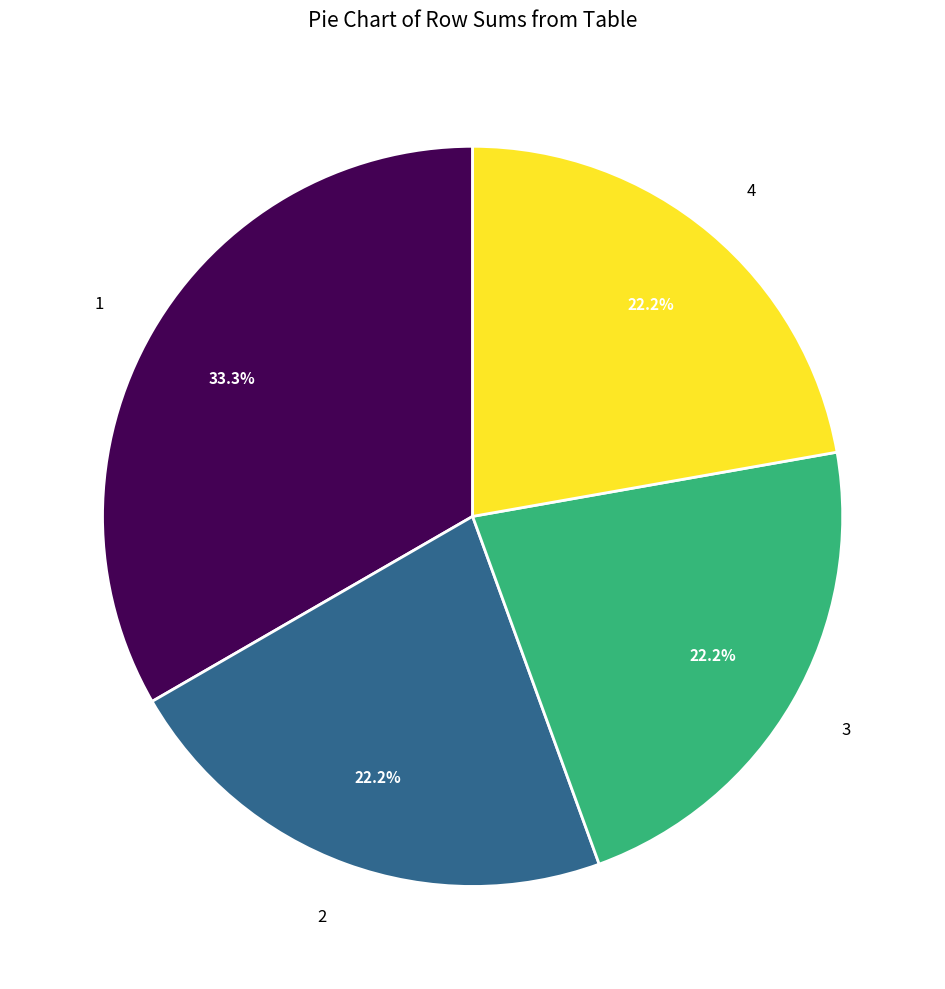

Which category has the biggest portion of the pie?

1